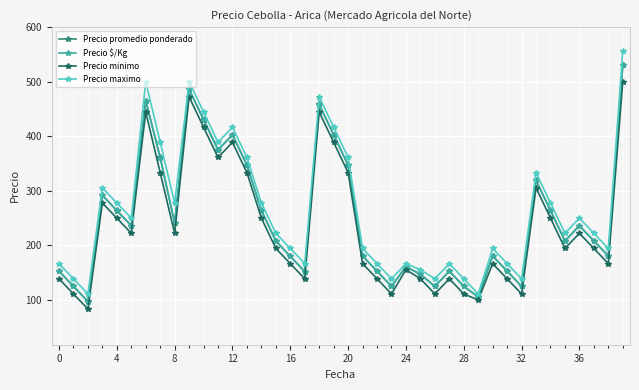

Which series has the largest range (max minus min)?

Precio maximo